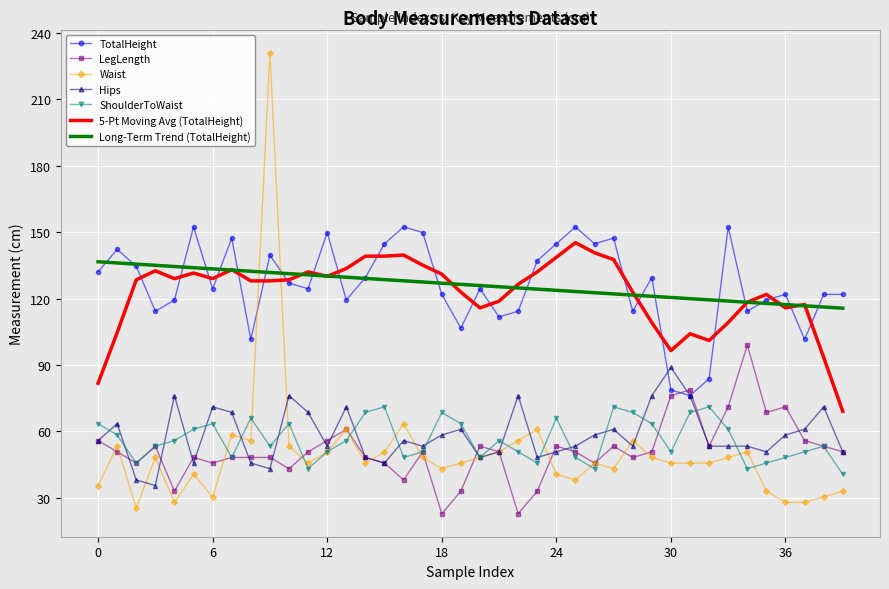

Which series has the largest range (max minus min)?

Waist